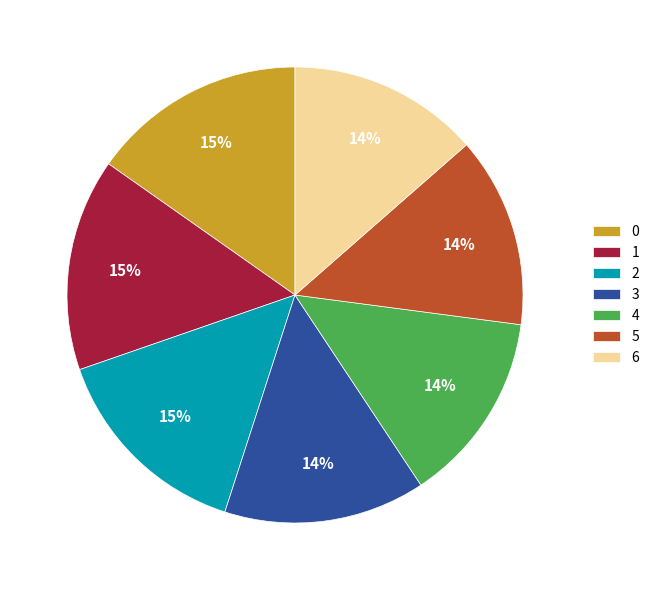

Count the number of slices in the pie.

7